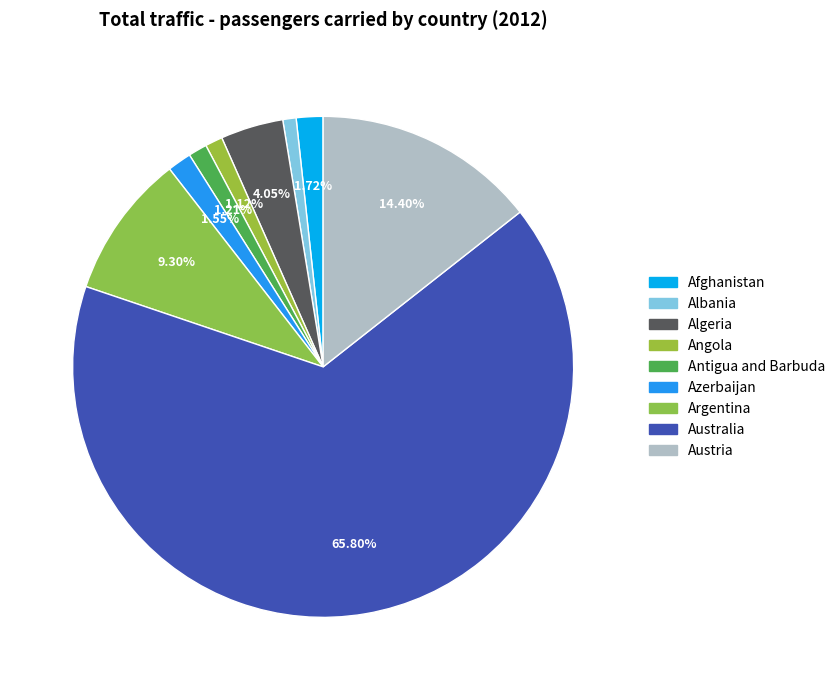

Which slice is the smallest?

Albania